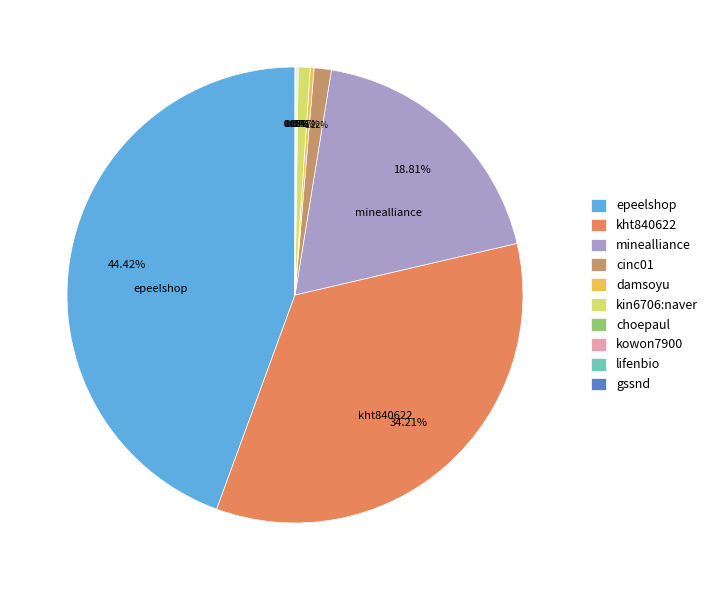

What is the ratio of the value at kht840622 to the value at kin6706:naver?

40.5